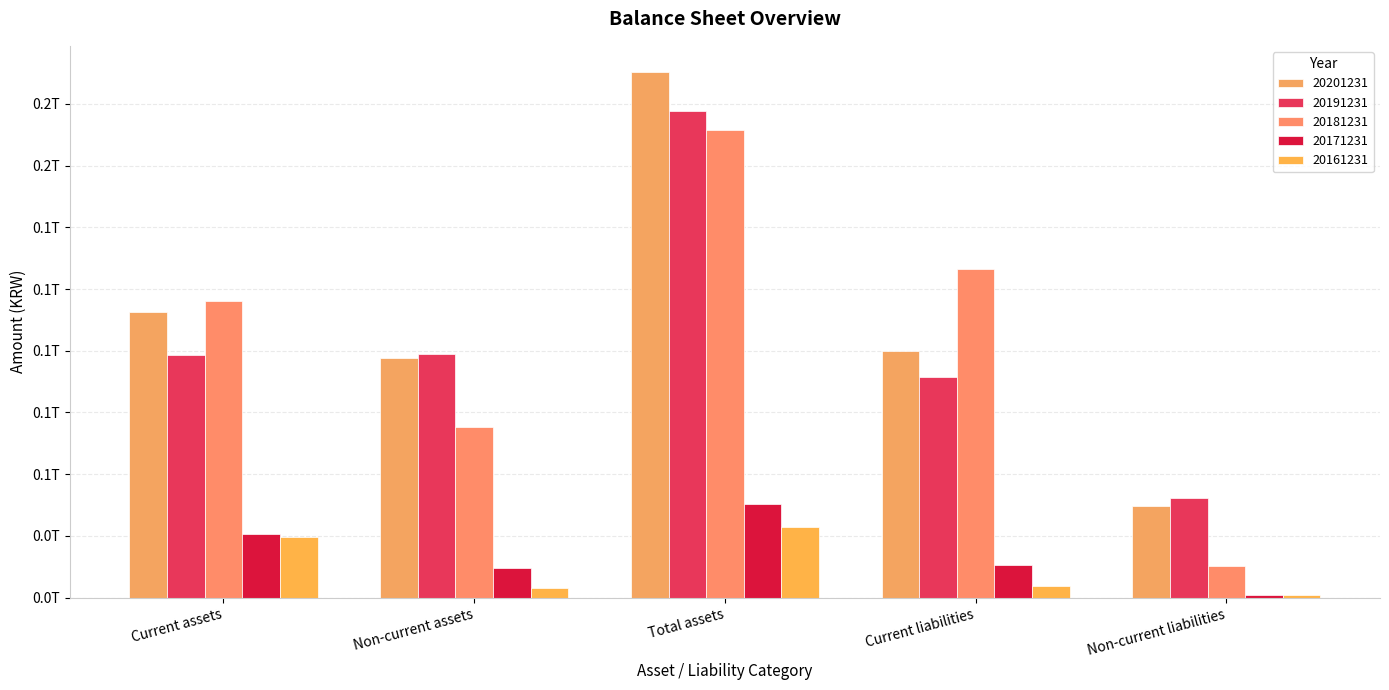

Does the chart contain any negative values?

No